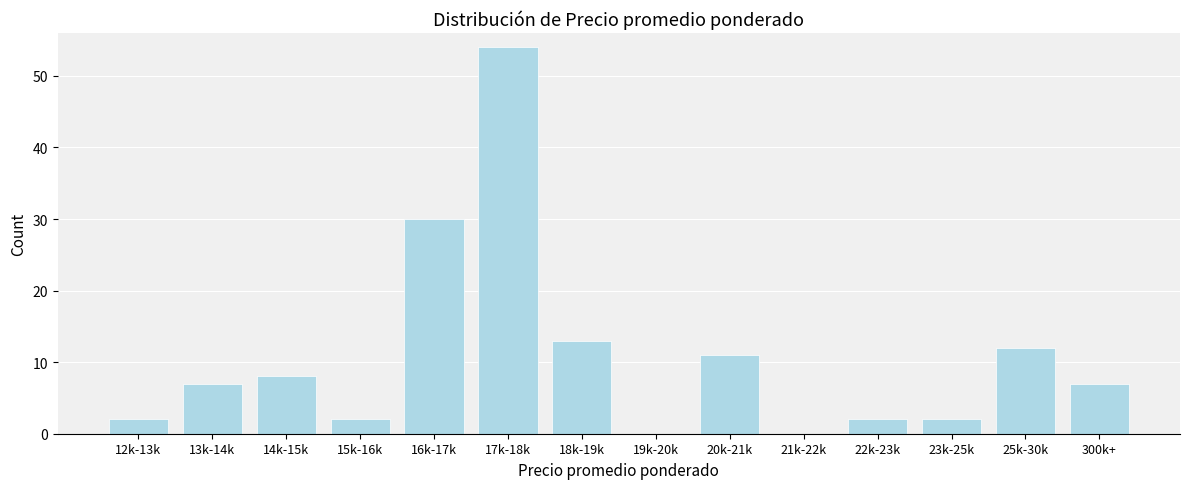

Reading left to right, transcribe all the data shown in this chart.

12k-13k=2	13k-14k=7	14k-15k=8	15k-16k=2	16k-17k=30	17k-18k=54	18k-19k=13	19k-20k=0	20k-21k=11	21k-22k=0	22k-23k=2	23k-25k=2	25k-30k=12	300k+=7